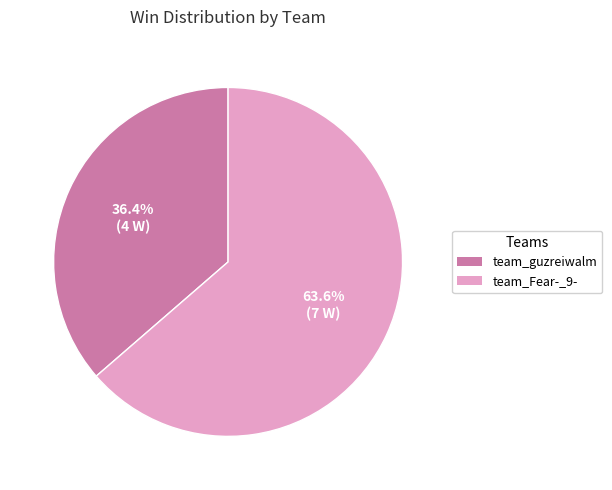

What is the majority slice?

team_Fear-_9-